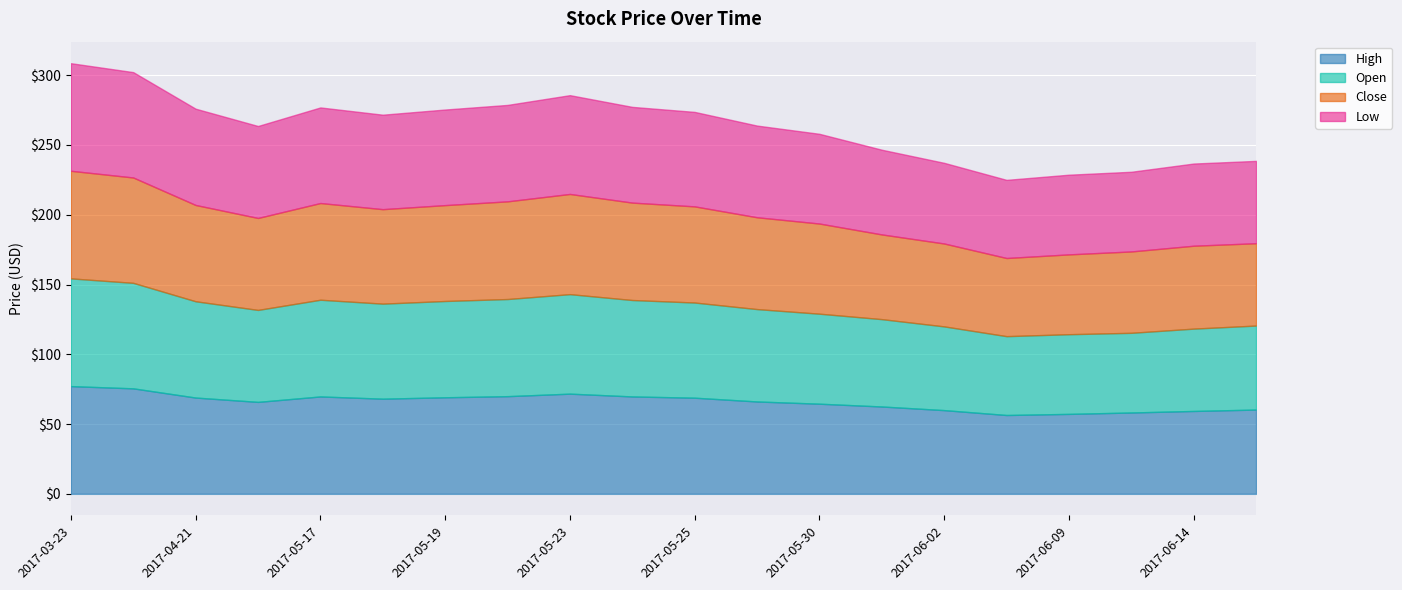

At which category does the chart reach its peak across all series?

2017-03-23